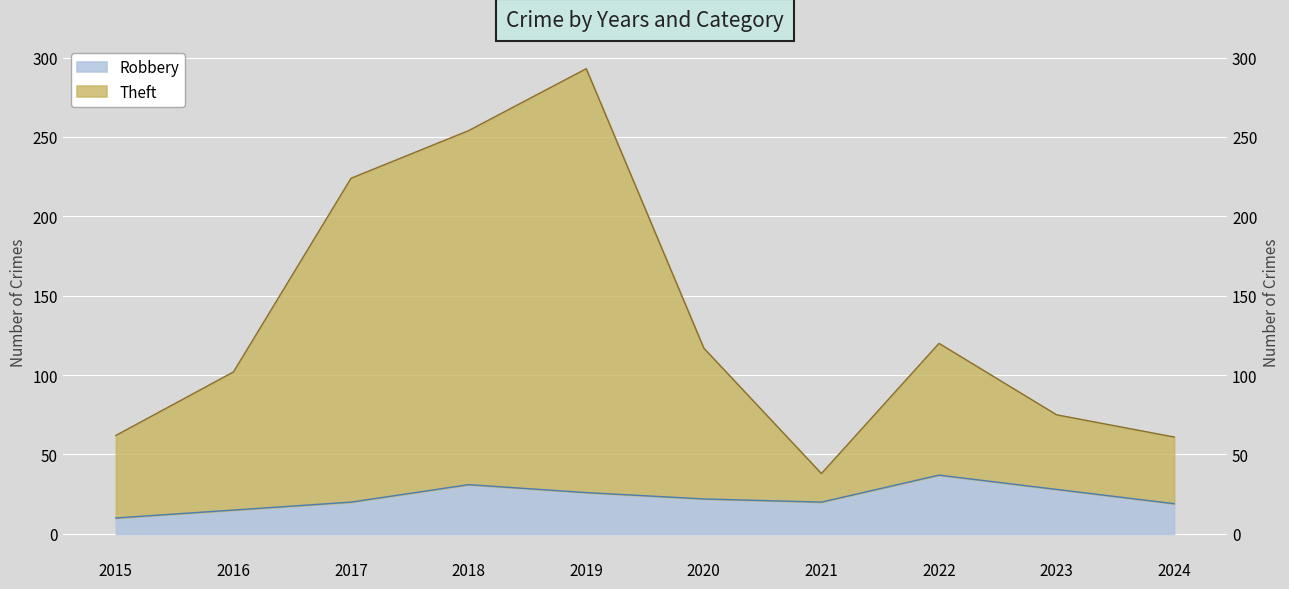

Does the chart display data point markers on the line(s)?

No